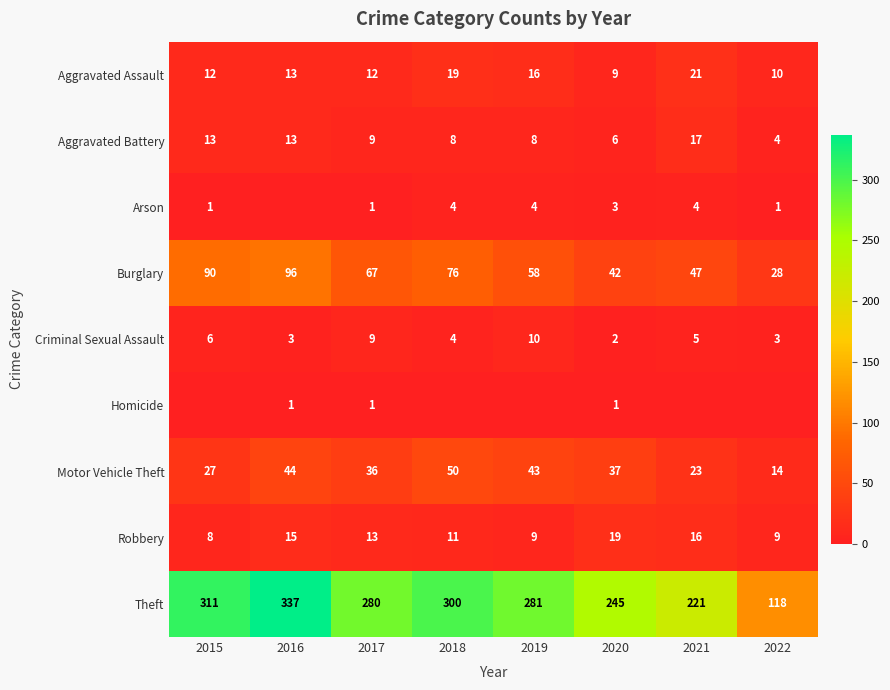

True or false: Aggravated Assault has a value of 5 at 2016.

False